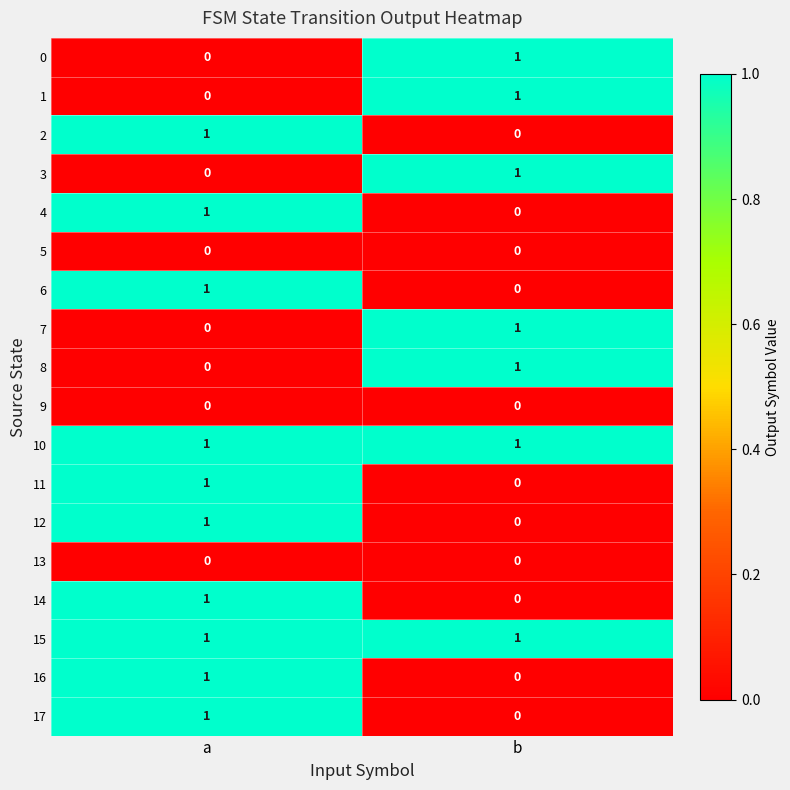

At which category is the sum across all series the highest?

a